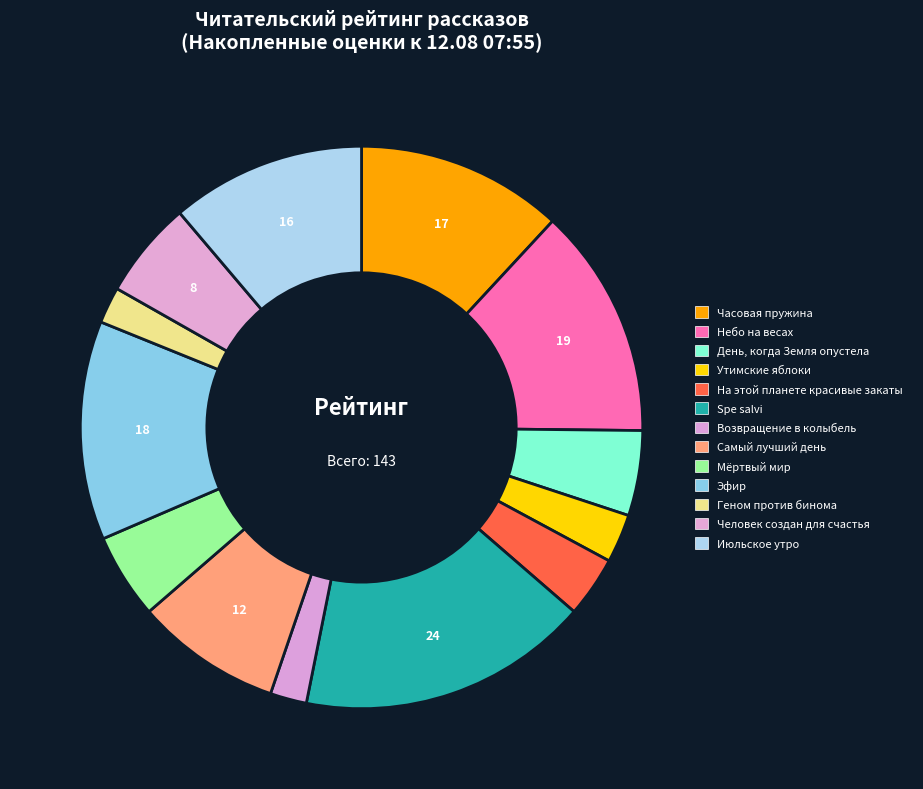

To the nearest percent, what portion does Июльское утро represent?

11%